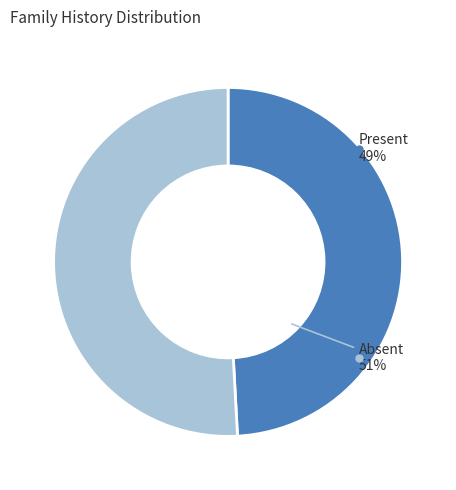

Count the number of slices in the pie.

2